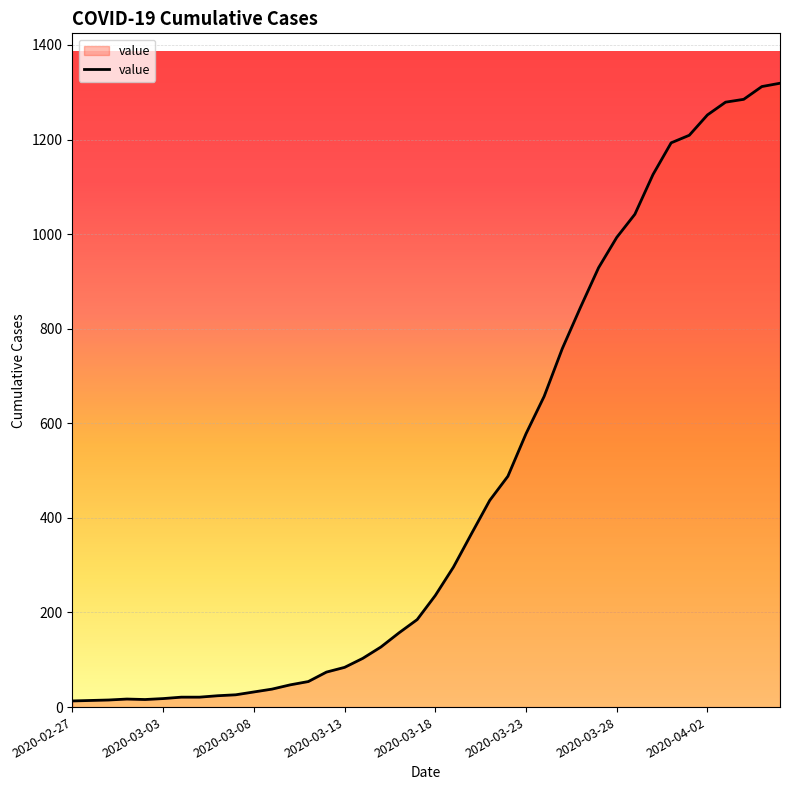

What is the maximum value shown in the chart?

1319